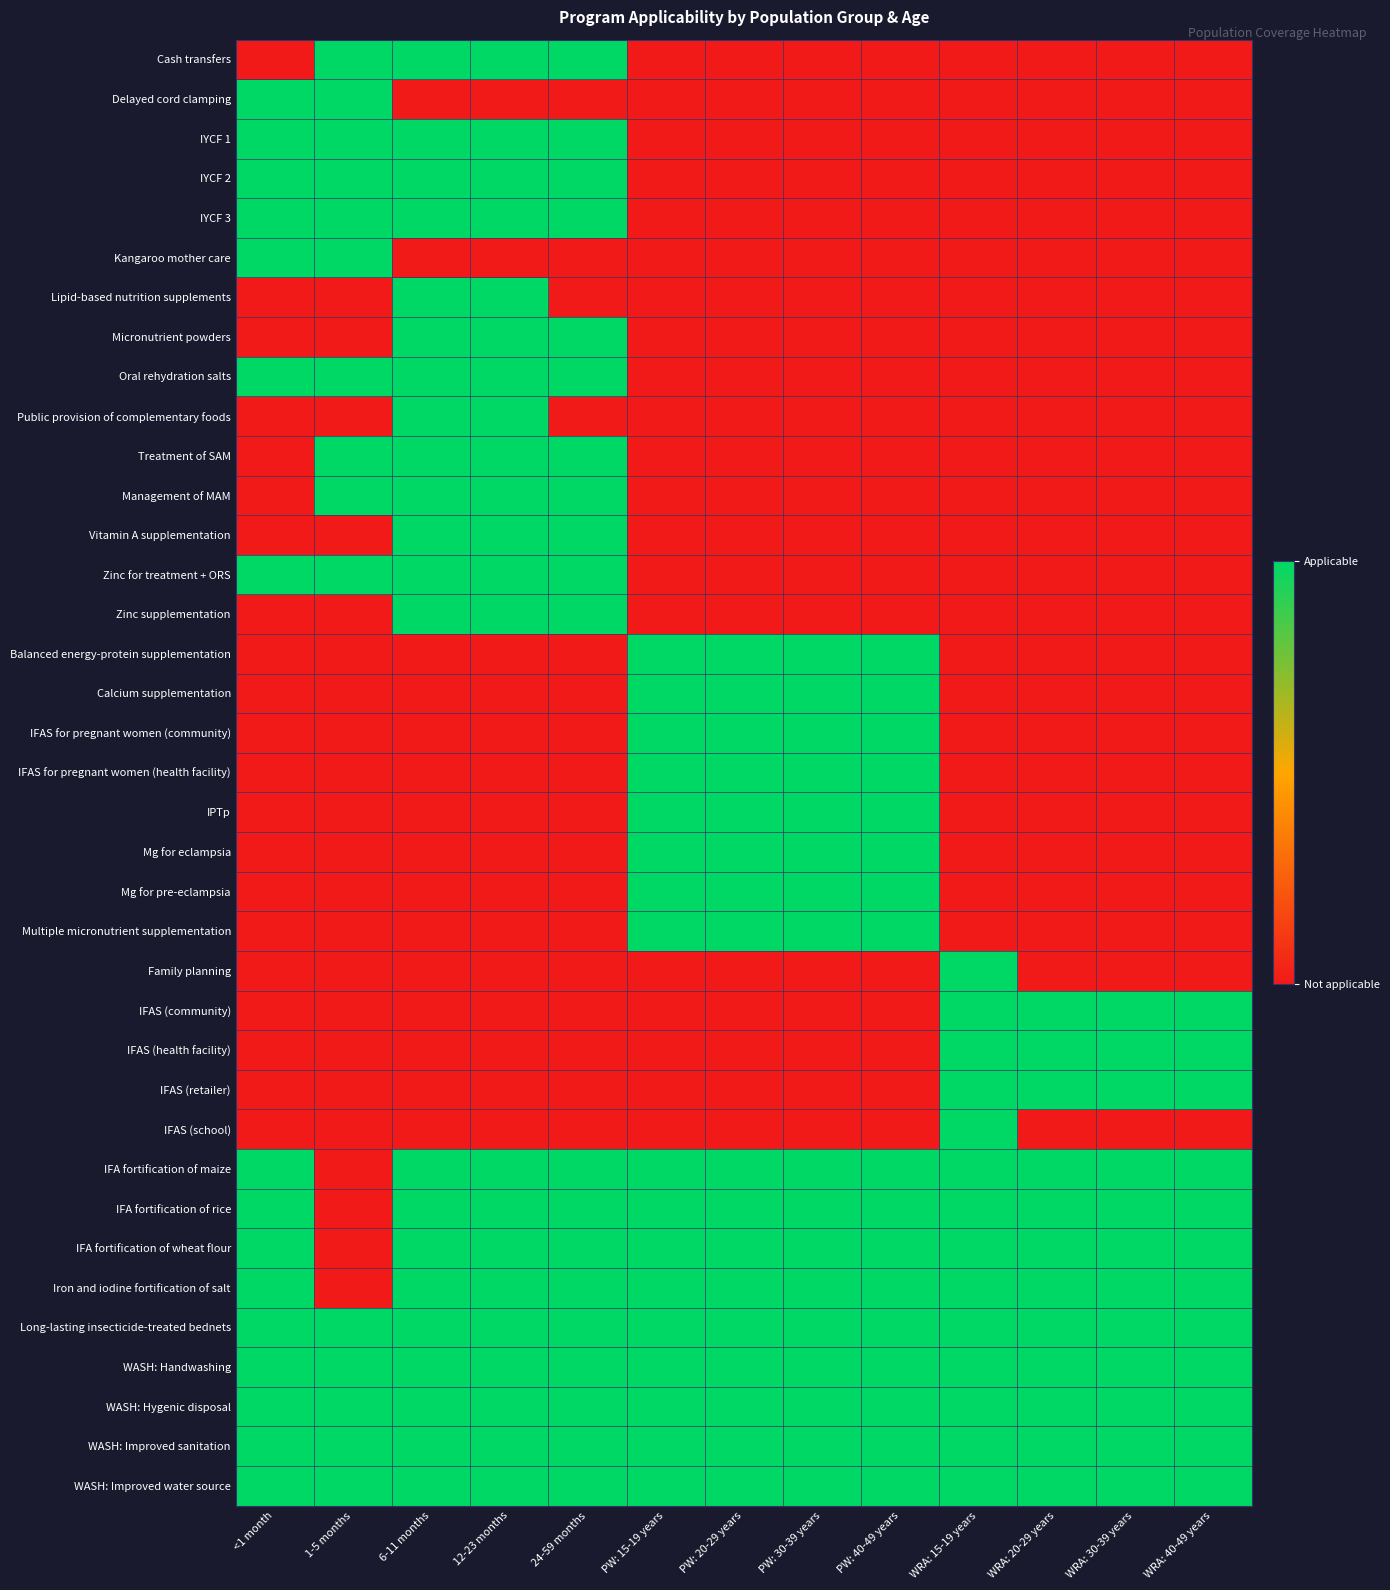

What is the difference between the highest and lowest values at 1-5 months?

1